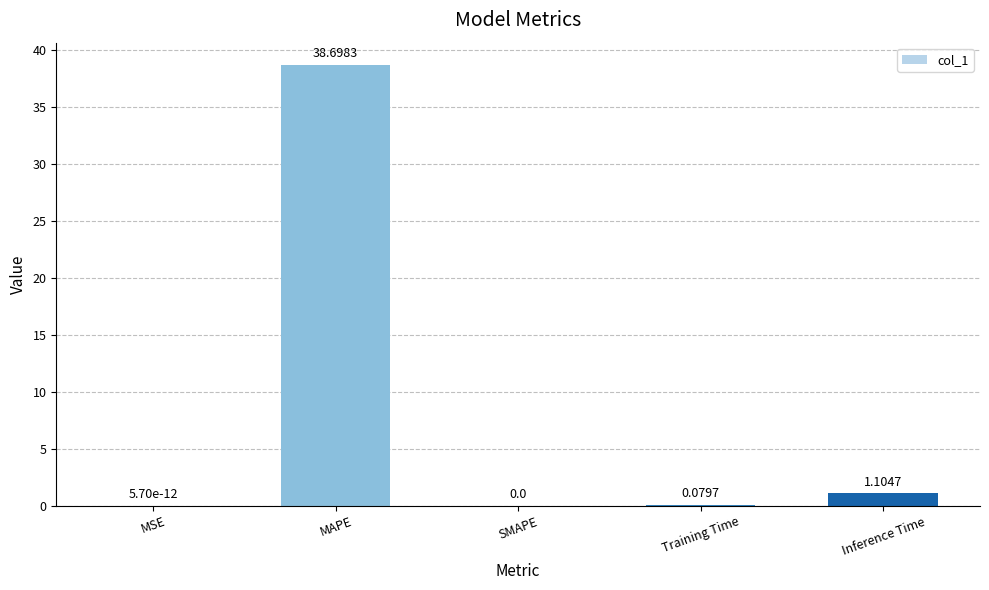

What is the sum of all values?

39.9